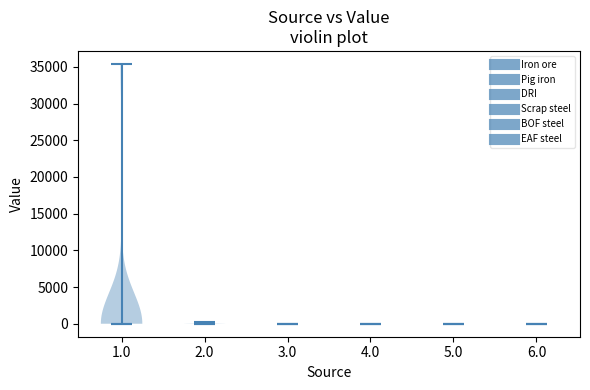

What is the lowest point the violin at x = 3.0 reaches on the y-axis? The values are not printed on the chart, so give them approximately, as read against the axis.

0